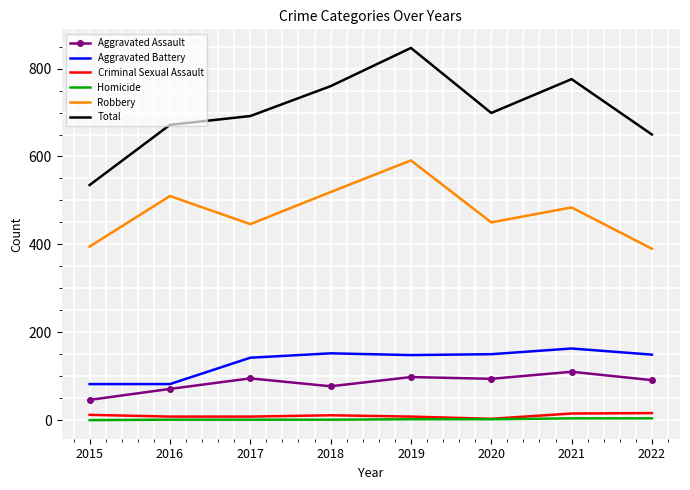

What is the minimum value for Aggravated Battery?

82